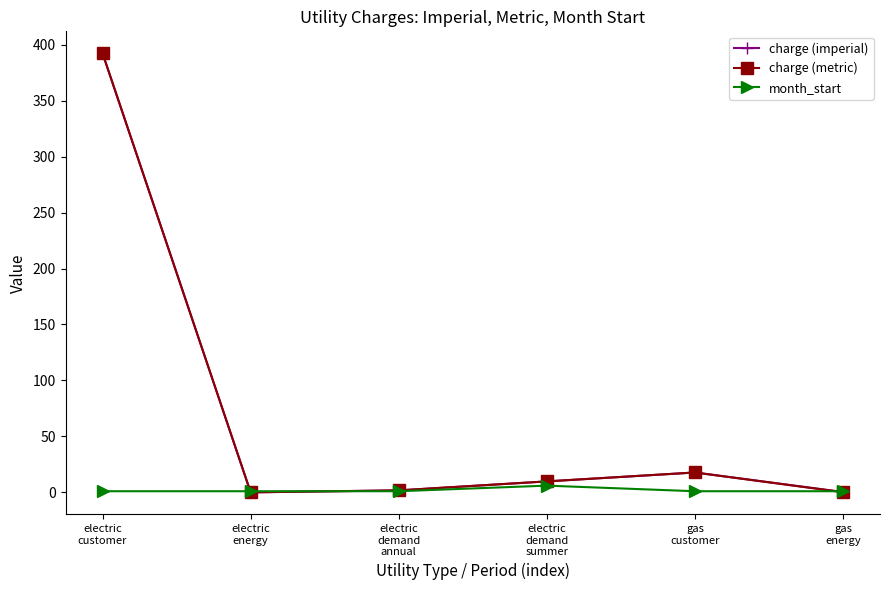

How many interior local peaks does the charge (imperial) series have?

1